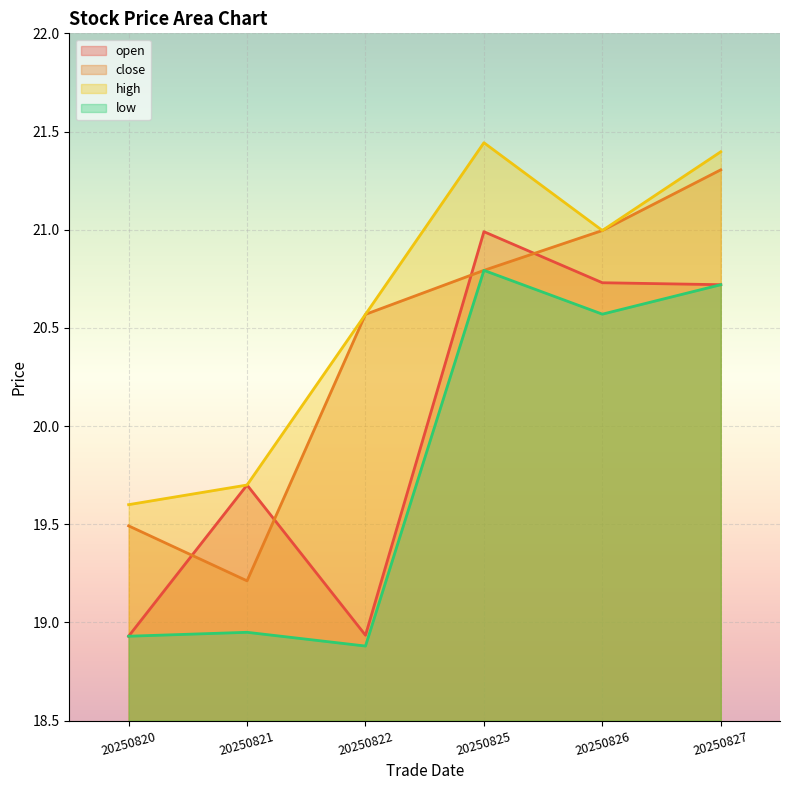

Which series has the largest total across all categories?

high